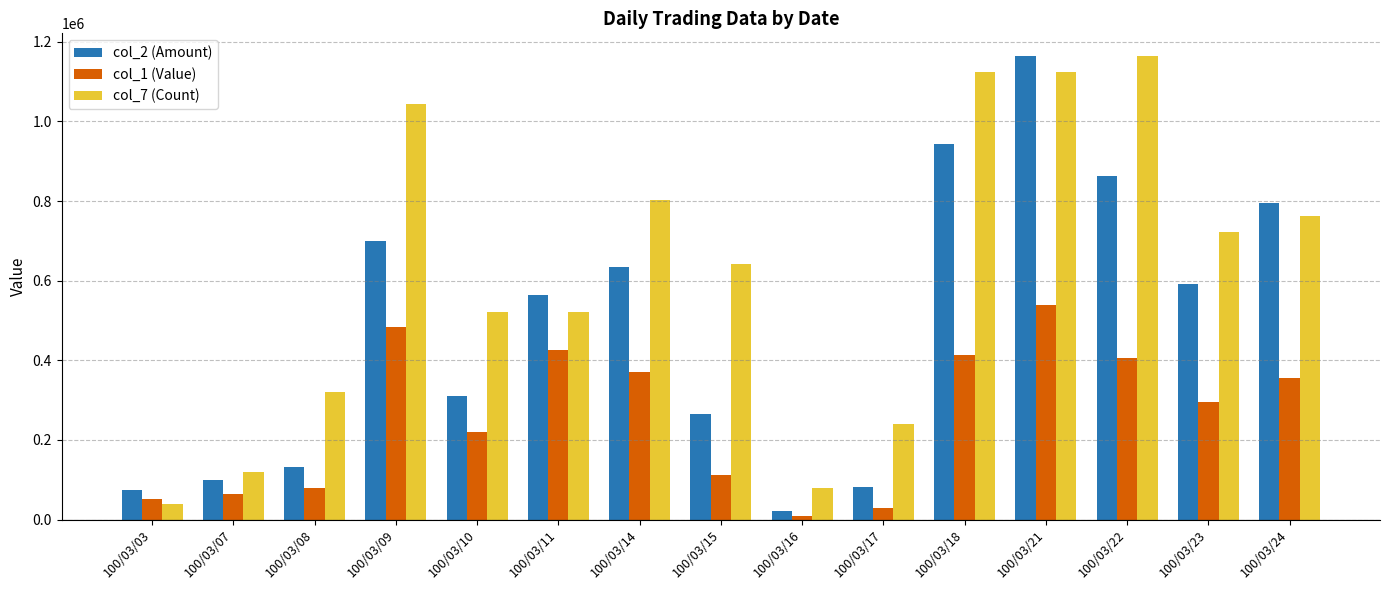

Is the value of col_7 (Count) at 100/03/18 greater than the value of col_2 (Amount) at 100/03/09?

Yes